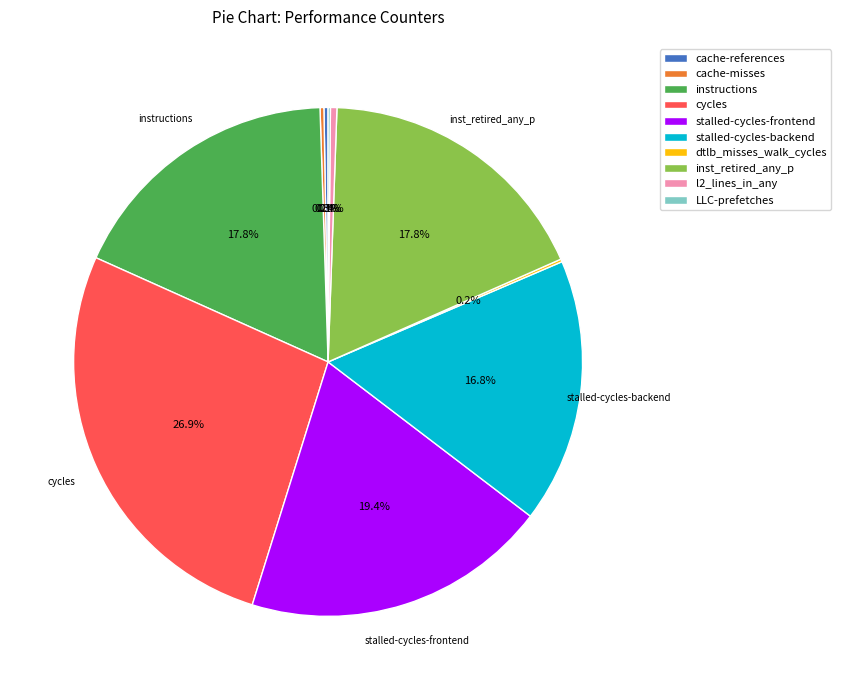

To the nearest percent, what percentage of the pie is cycles?

27%